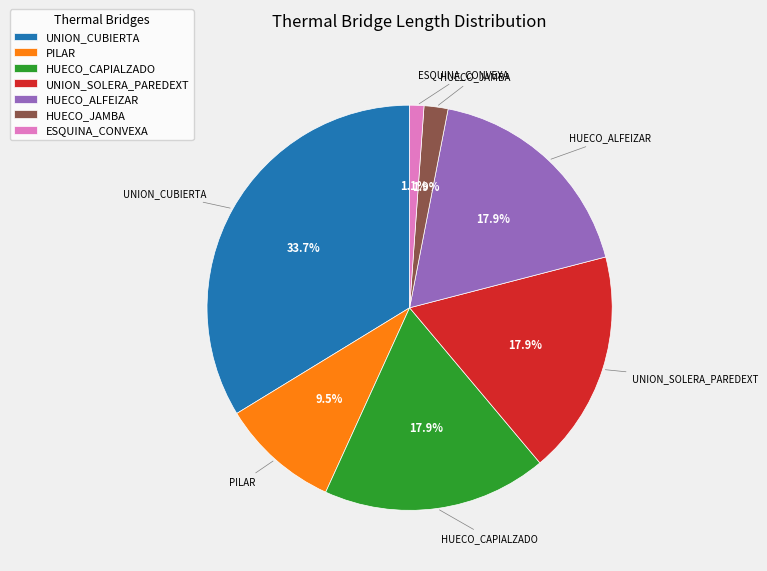

Does HUECO_ALFEIZAR represent more than half of the total?

No